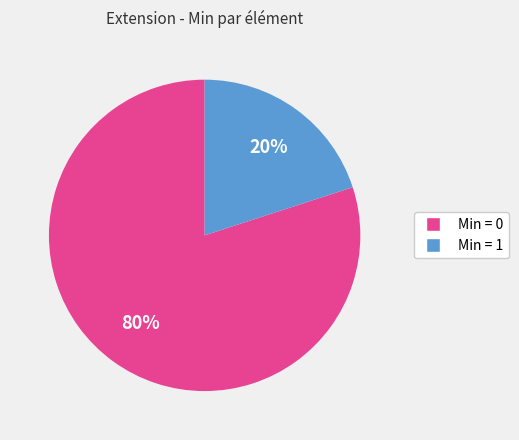

Between Min = 0 and Min = 1, which is larger?

Min = 0